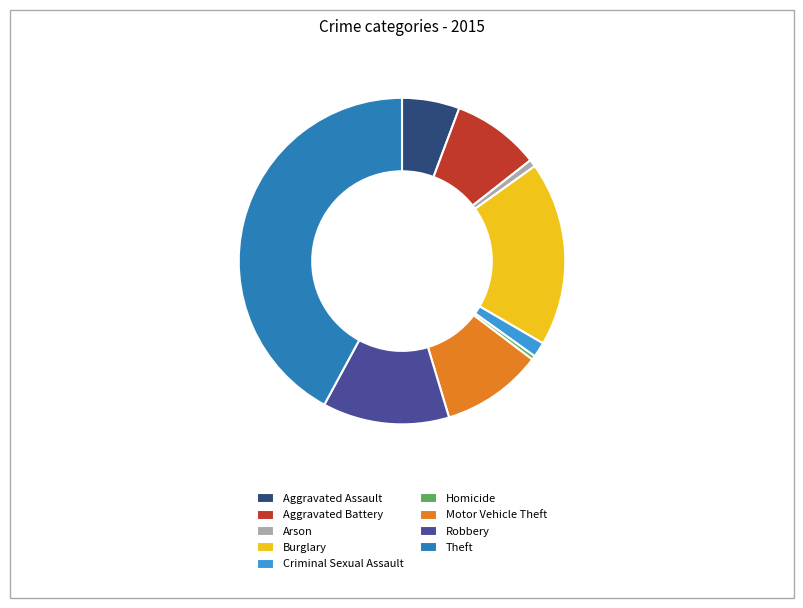

Combined, do Motor Vehicle Theft and Burglary account for over 50%?

No